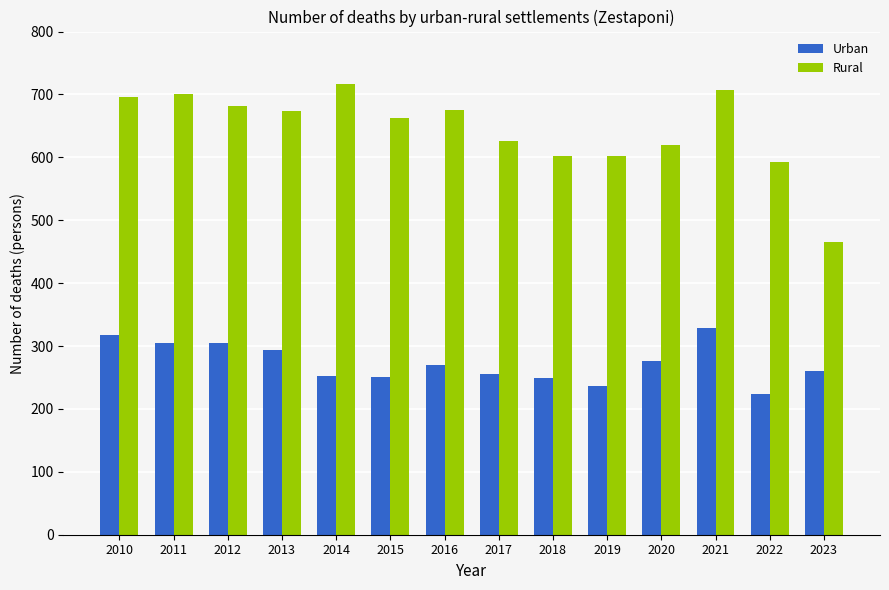

What is the value of the Rural bar at the 6th from the left?

663